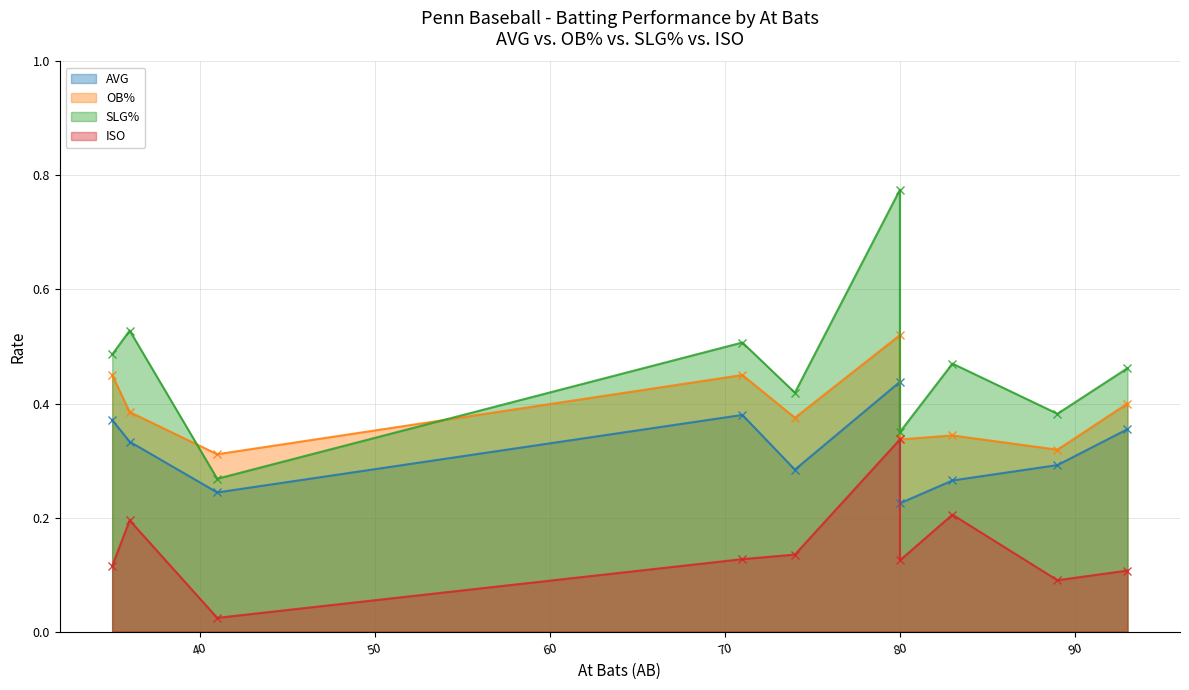

What are all the series names shown in the legend?

AVG, OB%, SLG%, ISO